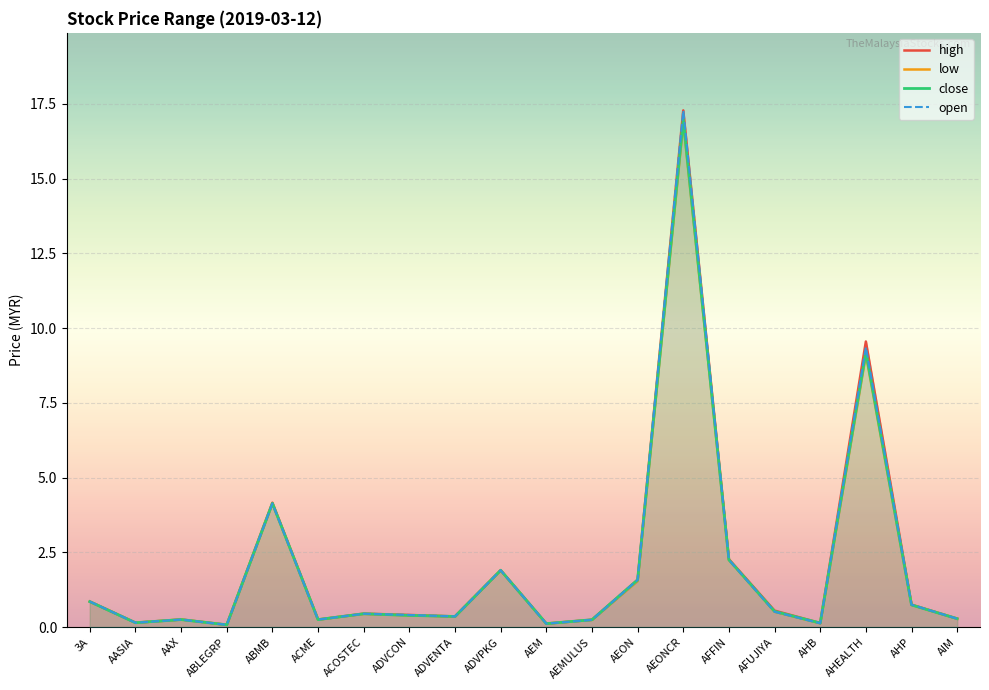

List the series in order of their overall mean, lowest first.

low, close, open, high